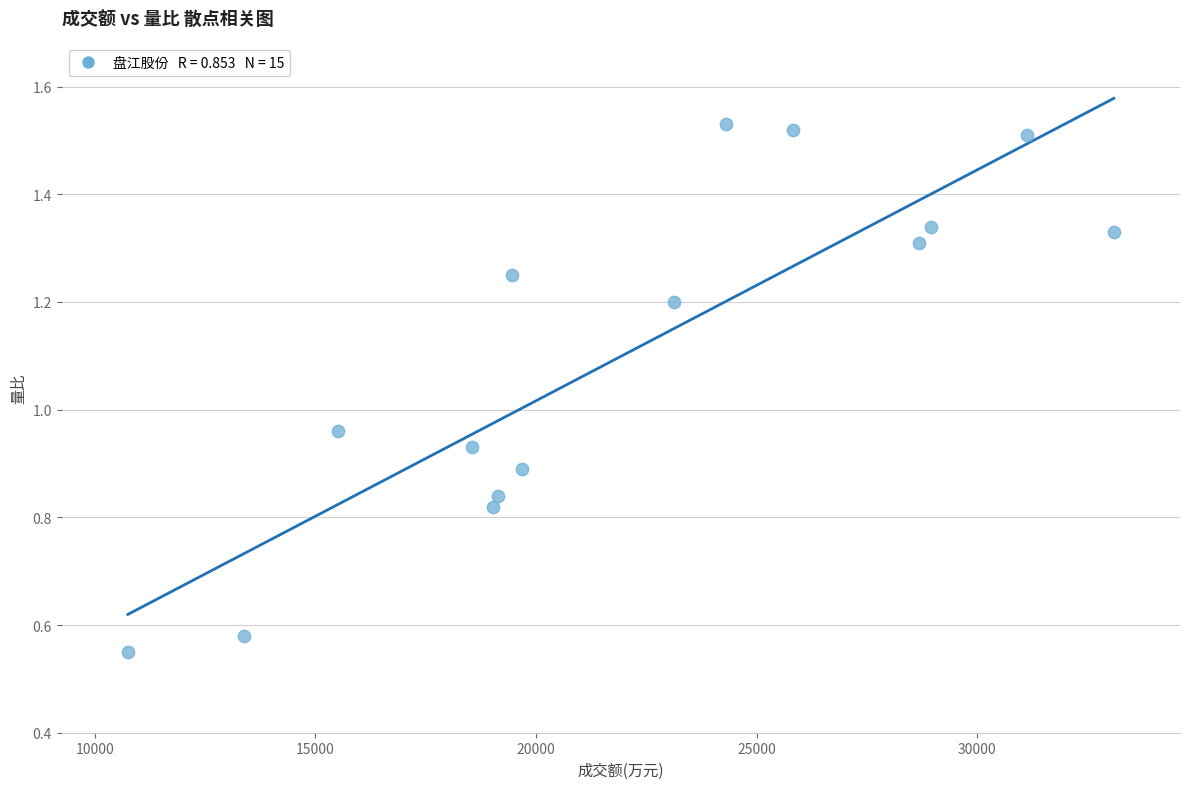

What is the range of X values (max minus min)?

22343.0